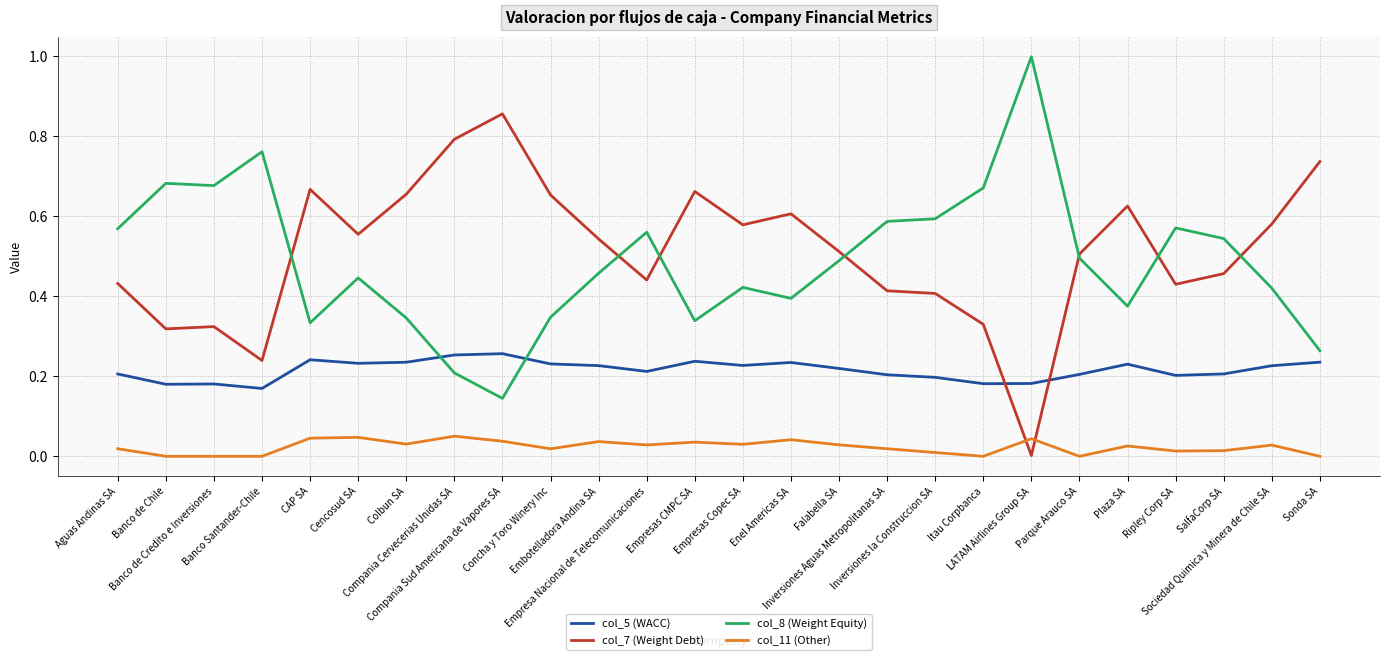

True or false: col_11 (Other) and col_5 (WACC) cross at least once.

False